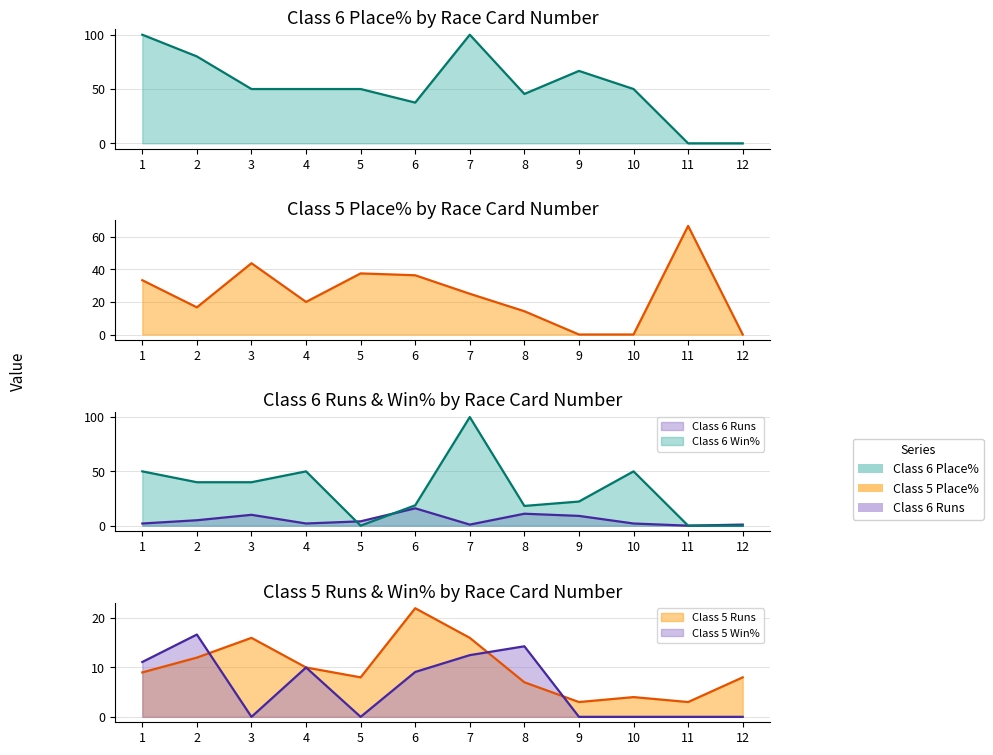

Does the chart display data point markers on the line(s)?

No